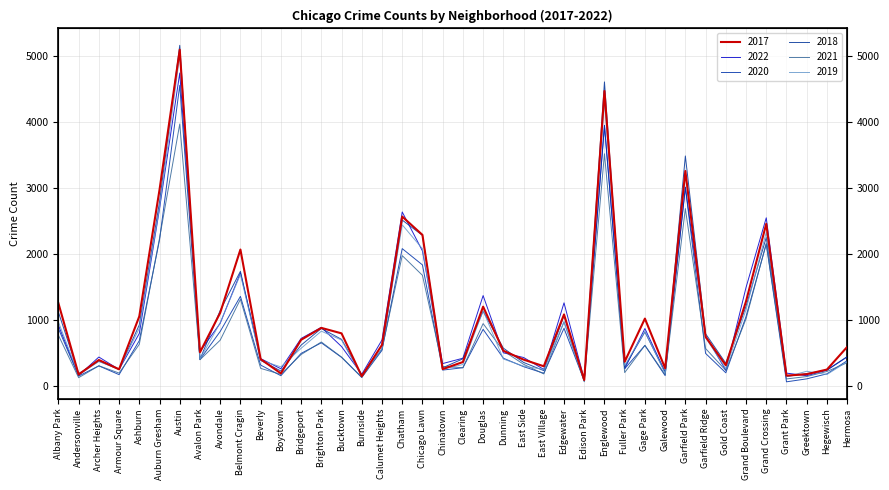

How many intersections are there between 2021 and 2020?

18